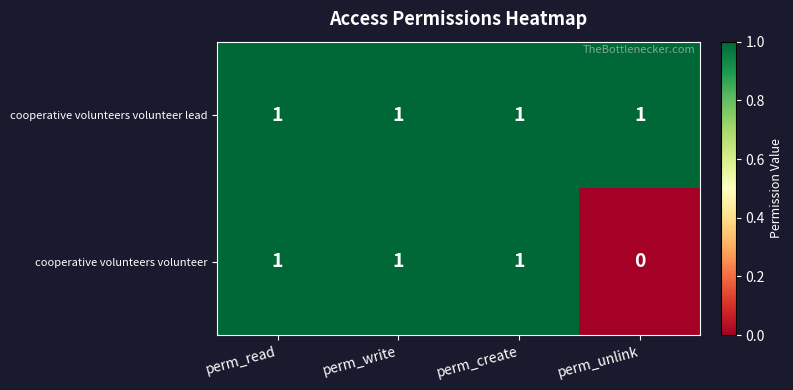

Reading left to right, list all the values displayed in this chart.

cooperative volunteers volunteer lead: perm_read=1	perm_write=1	perm_create=1	perm_unlink=1
cooperative volunteers volunteer: perm_read=1	perm_write=1	perm_create=1	perm_unlink=0